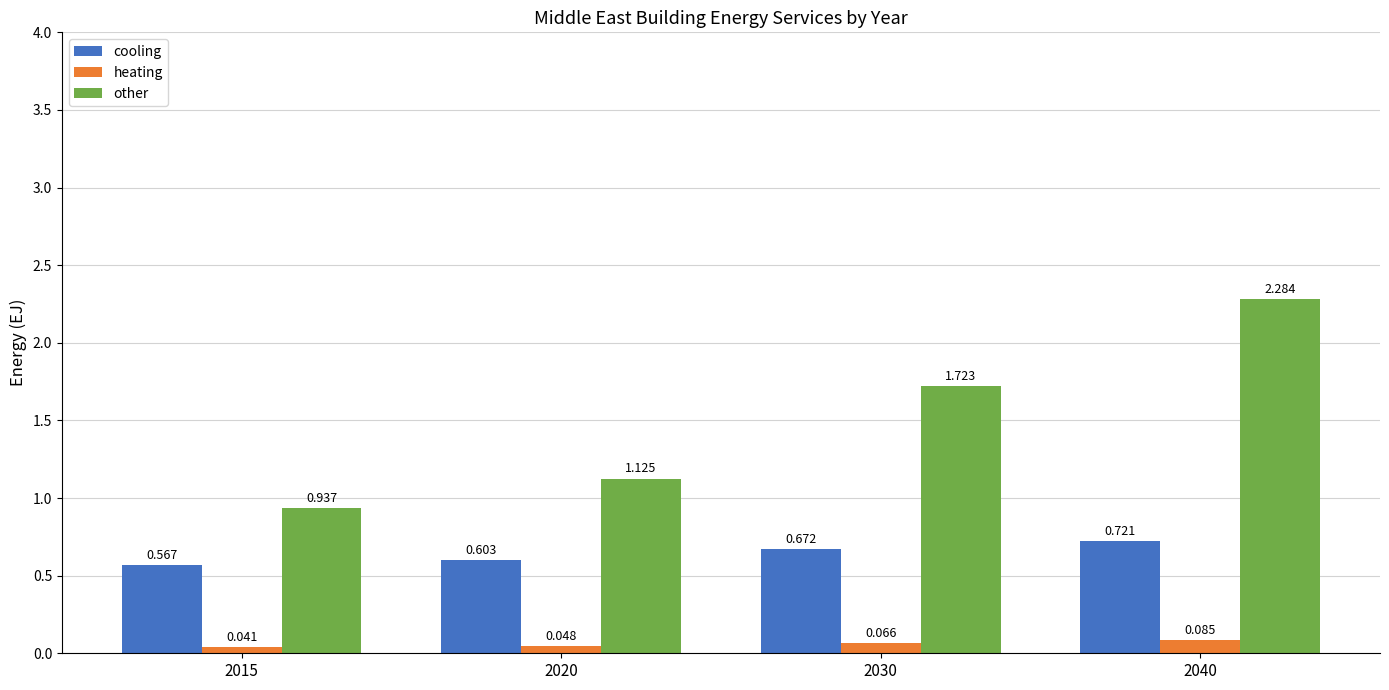

How many bars are there in total?

12